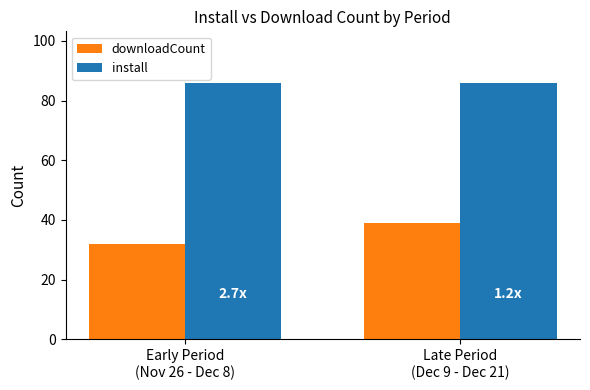

Reading left to right, extract all data points from this chart.

downloadCount: 32	39
install: 86	86